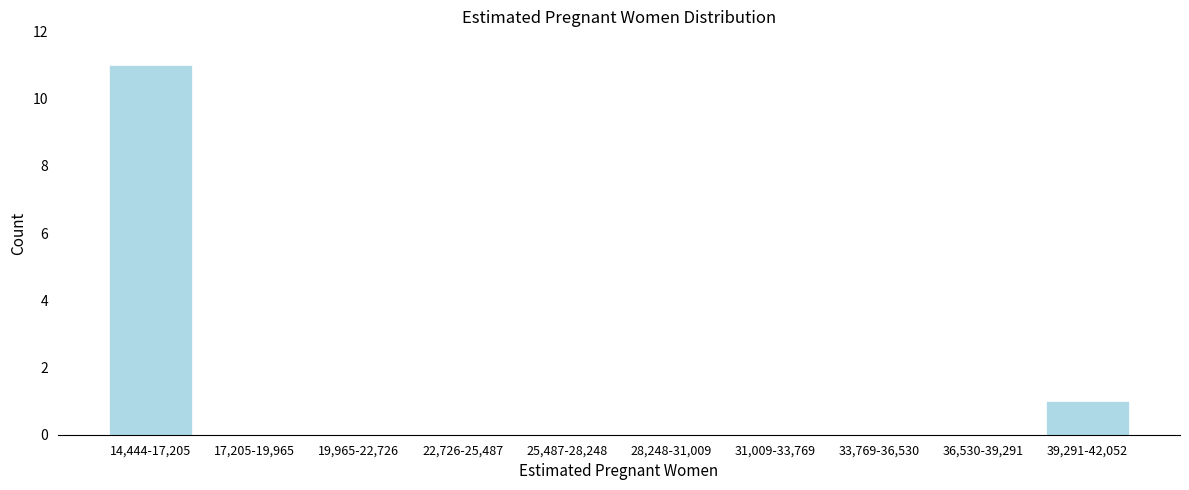

Reading right to left, what are all the values shown in this chart?

39,291-42,052=1	36,530-39,291=0	33,769-36,530=0	31,009-33,769=0	28,248-31,009=0	25,487-28,248=0	22,726-25,487=0	19,965-22,726=0	17,205-19,965=0	14,444-17,205=11